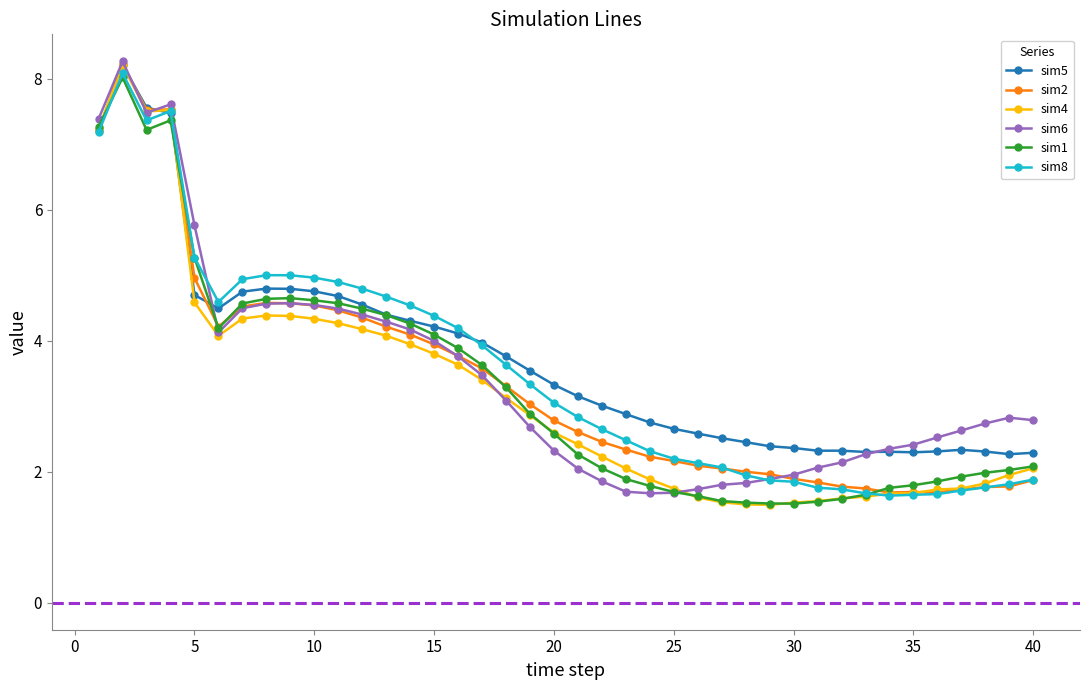

What is the maximum value shown in the chart?

8.3